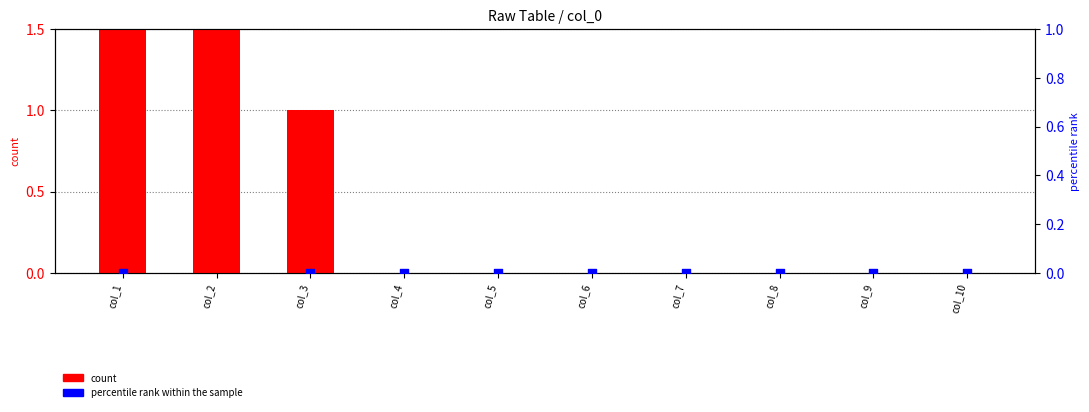

Is the value of count at col_5 greater than the value of percentile rank within the sample at col_7?

No